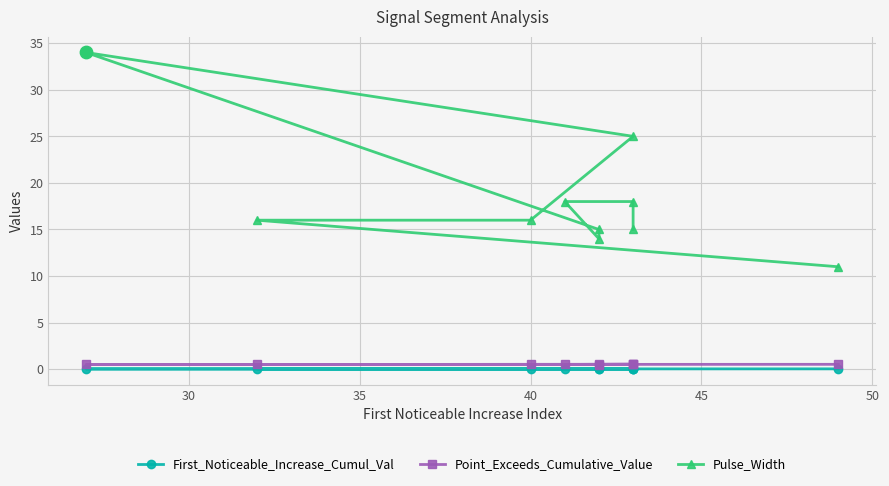

Which series has the widest spread of Y values?

Pulse_Width